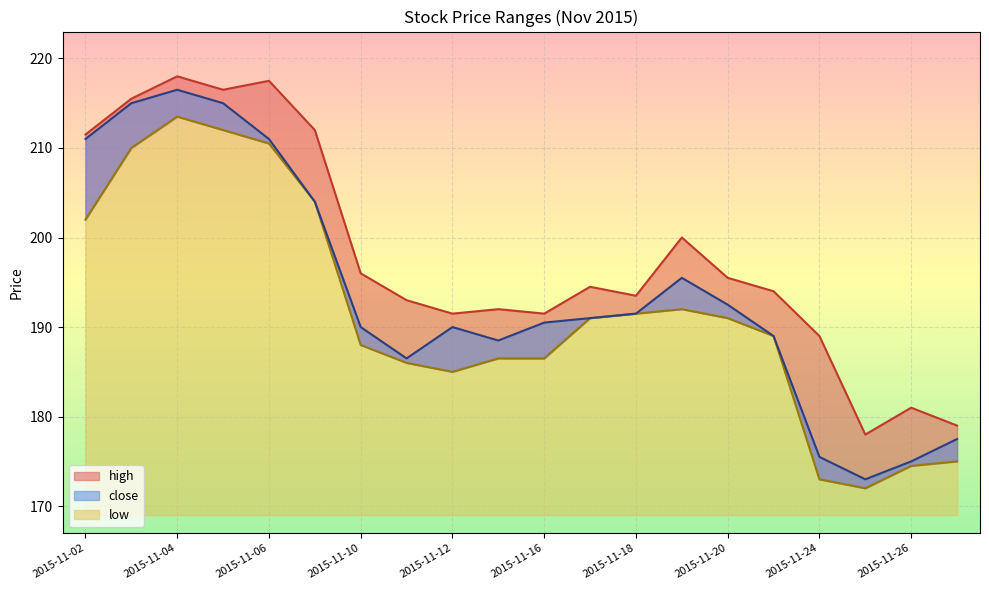

At which category does the chart reach its minimum across all series?

2015-11-25